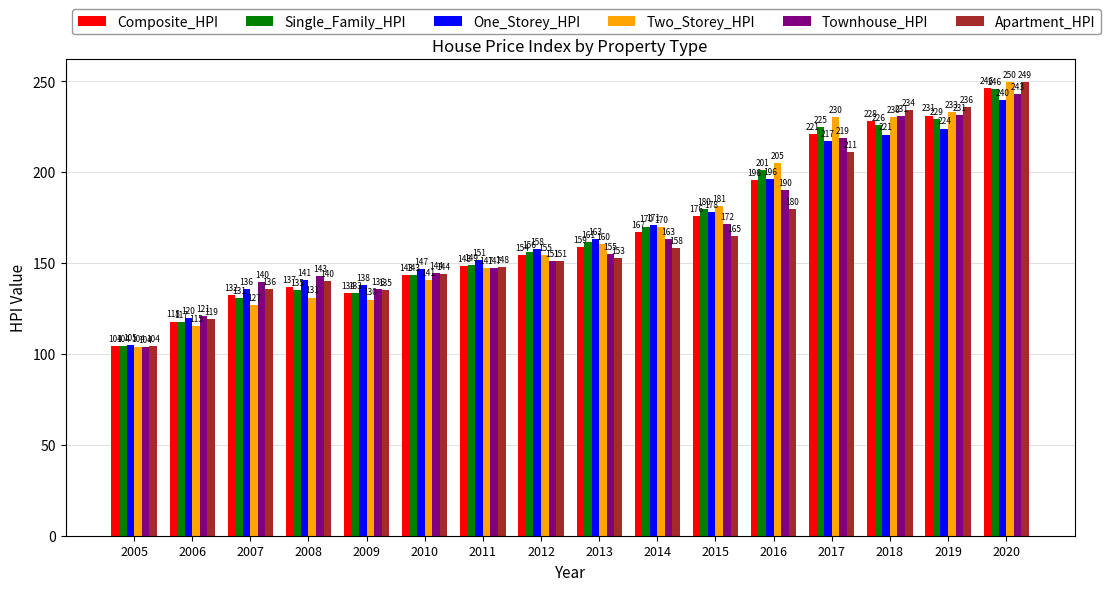

The value of Single_Family_HPI at 2016 is 138.0. True or false?

False